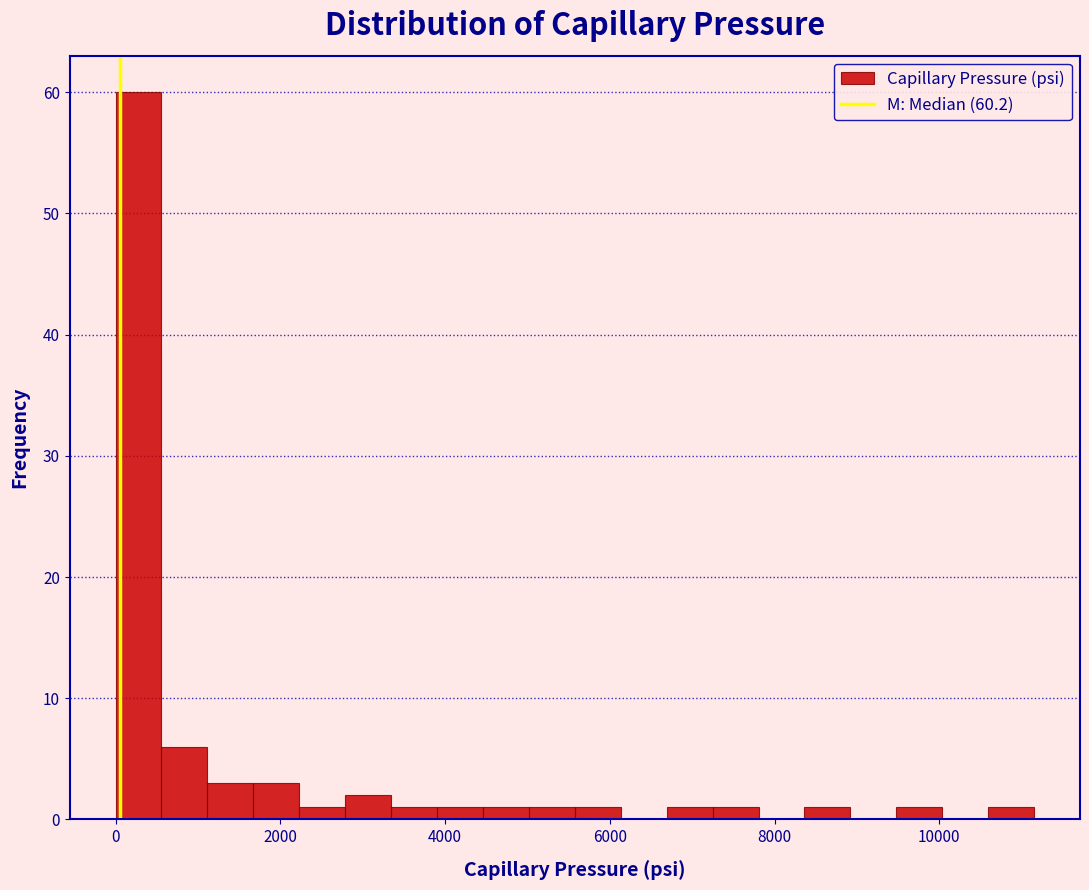

Around what value on the x-axis is the tallest bar? Give the approximate position of its centre, as read against the axis.

200